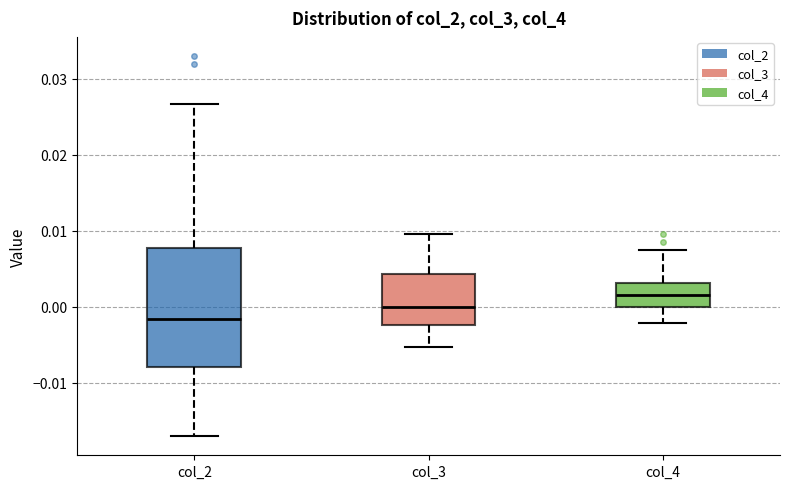

Which box has the lowest median line?

col_2